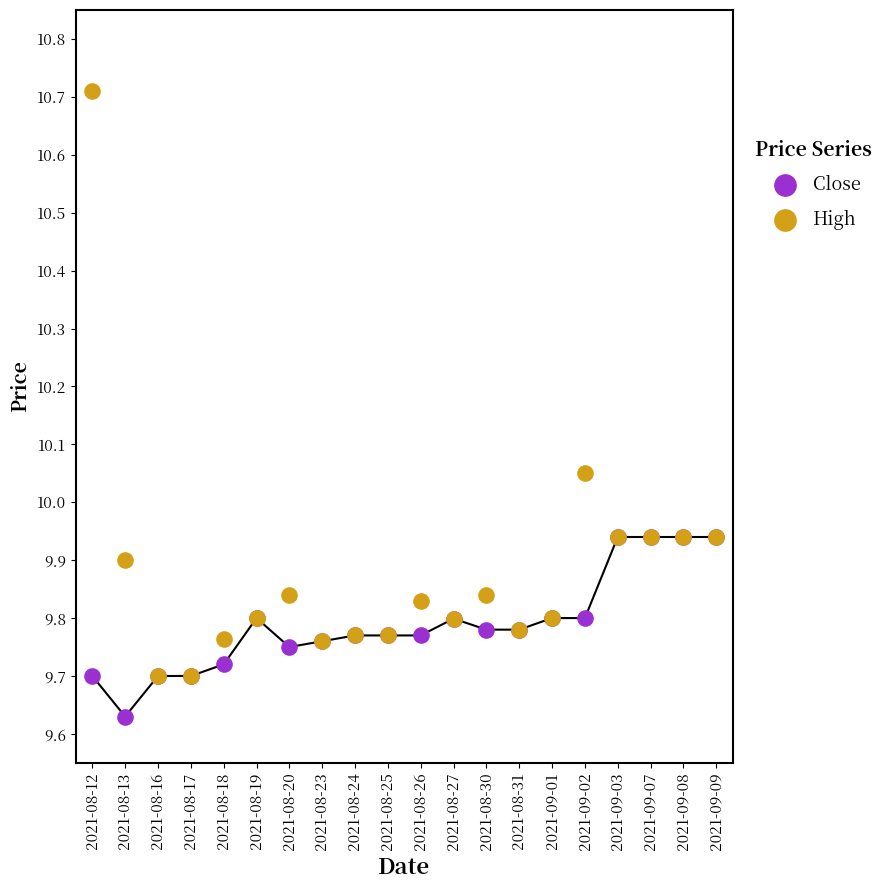

What are all the series names shown in the legend?

Close, High